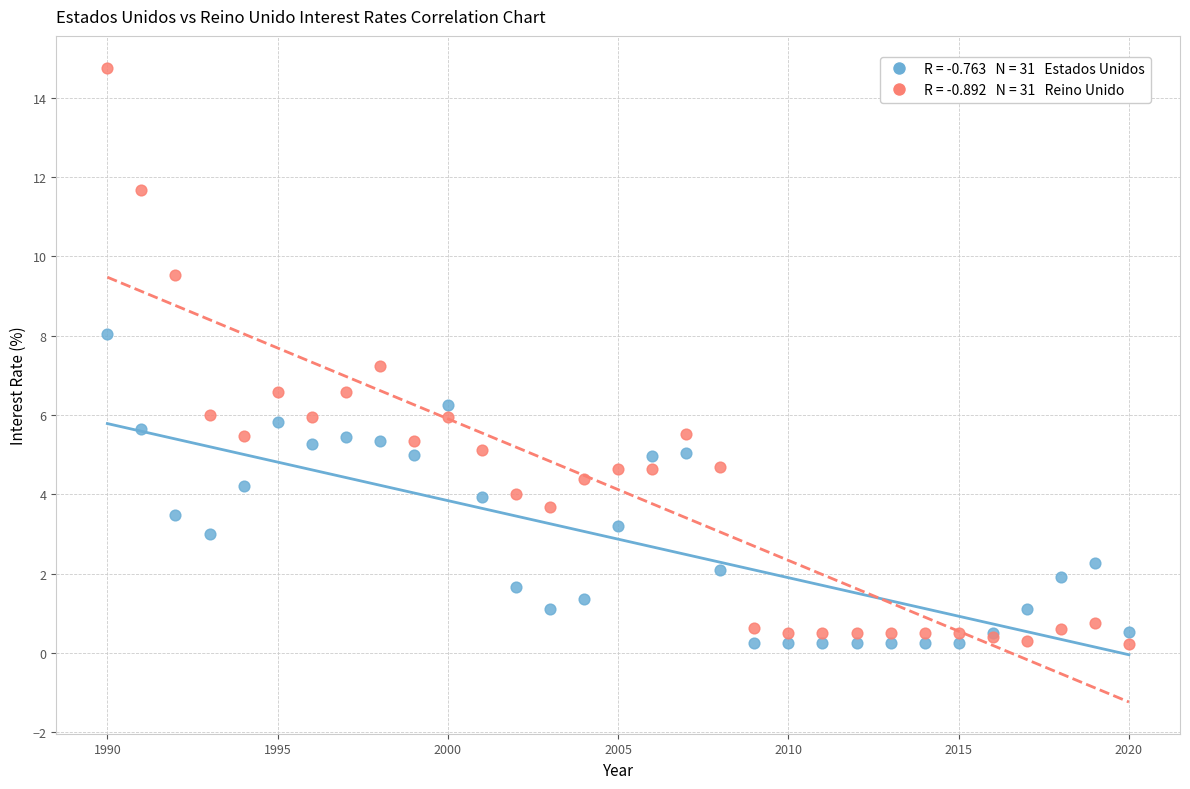

Across all series, what Y value is closest to 7?

7.2